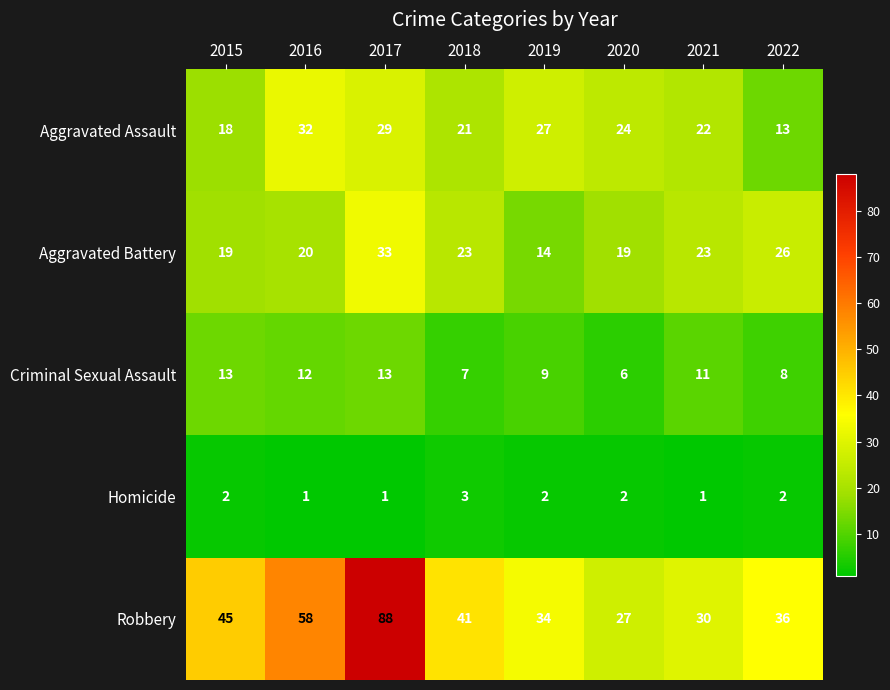

At which label does Robbery reach its minimum?

2020